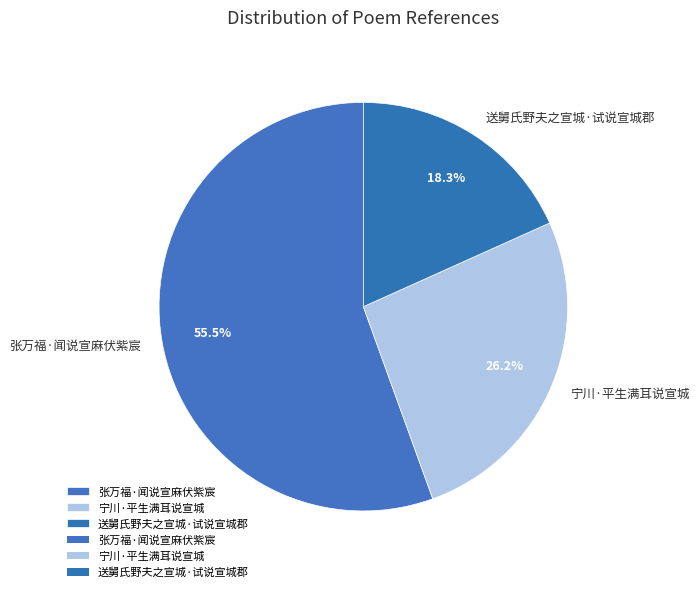

Does 送舅氏野夫之宣城·试说宣城郡 account for over 50% of the chart?

No